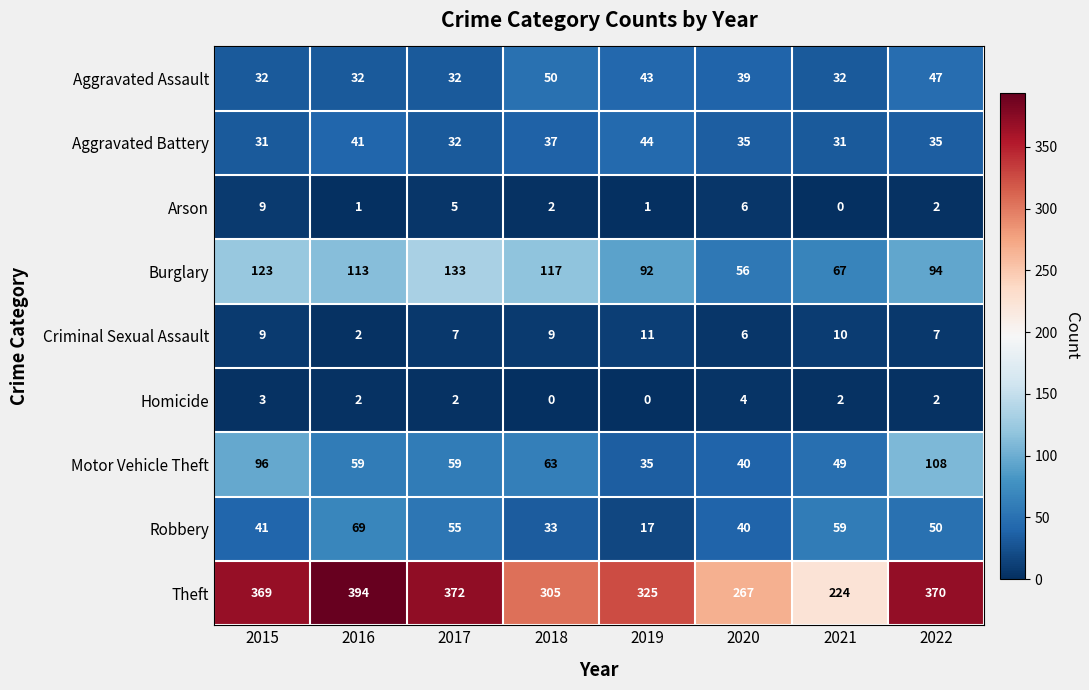

Between 2021 and 2022, which series saw the biggest shift?

Theft